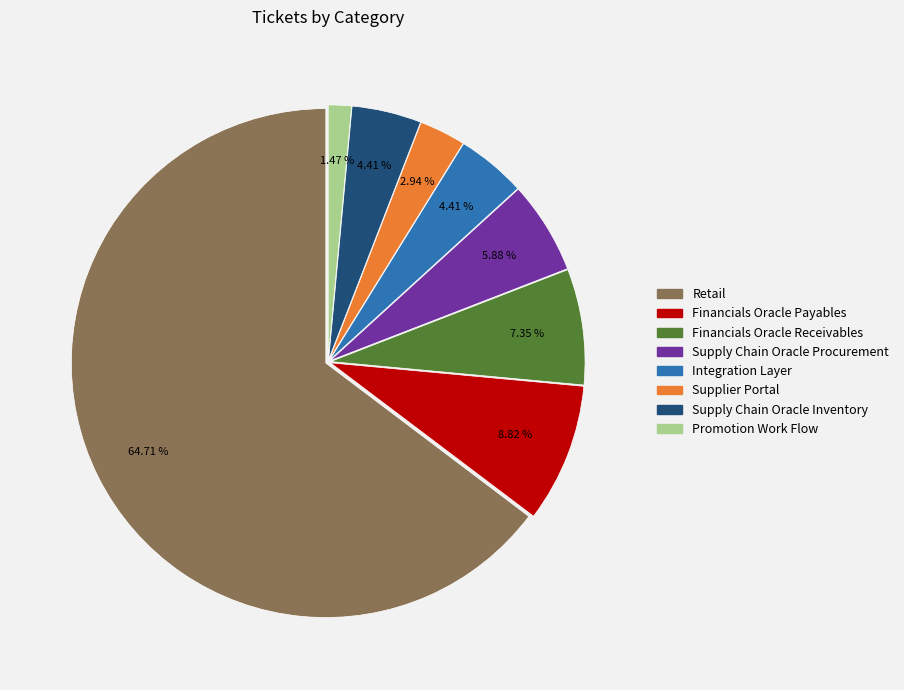

How many slices are in this pie chart?

8